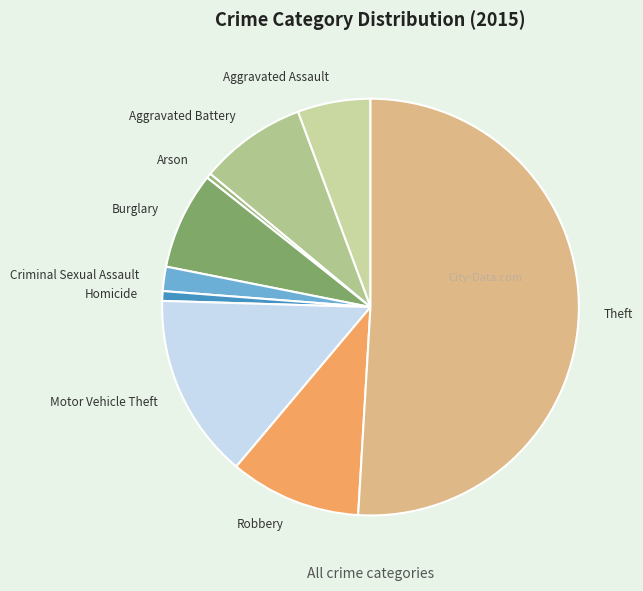

Which category has the biggest portion of the pie?

Theft